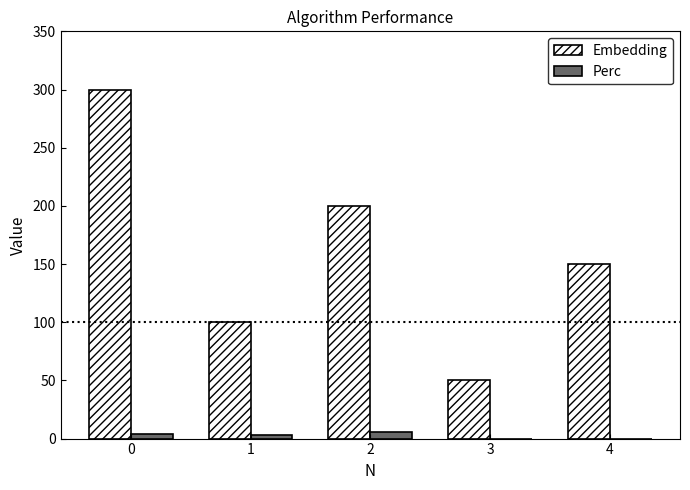

Which series changed the most between 0 and 2?

Embedding